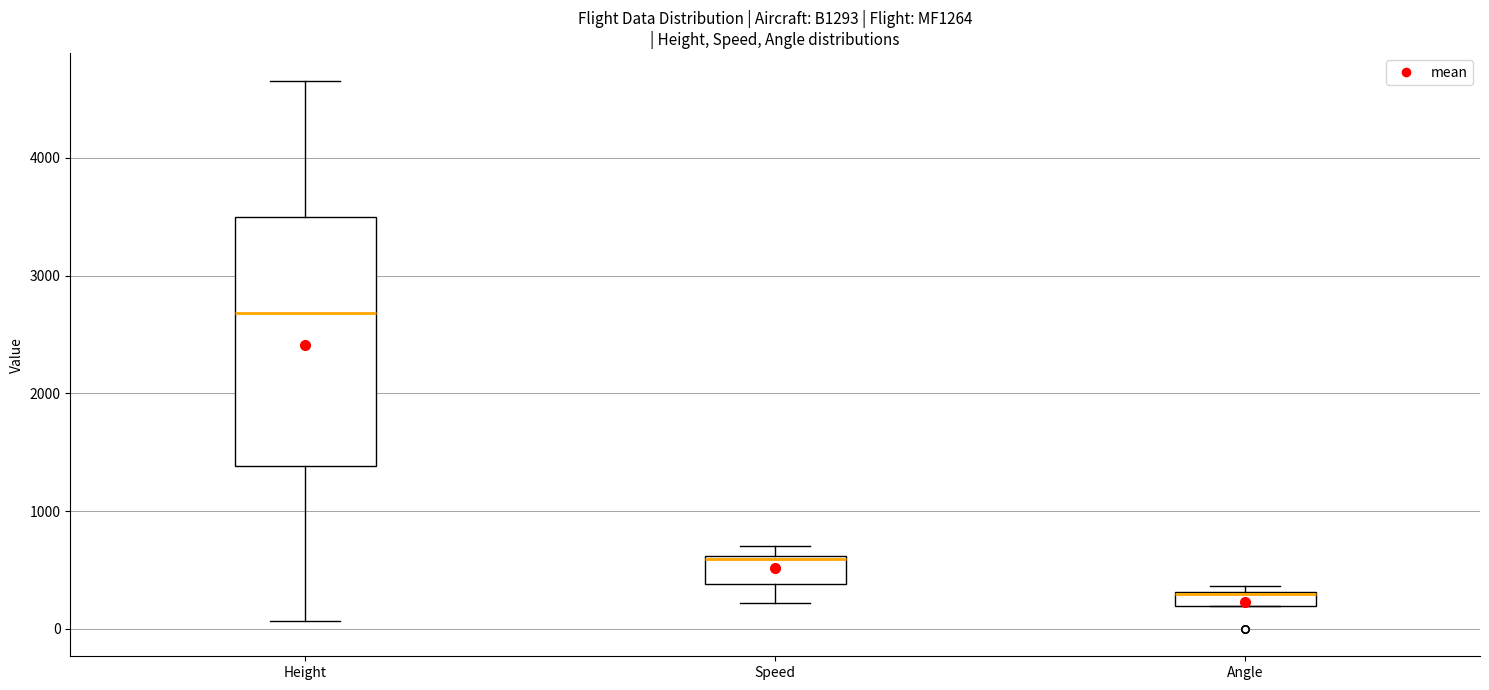

Comparing the boxes themselves (not the whiskers), which one is the tallest?

Height